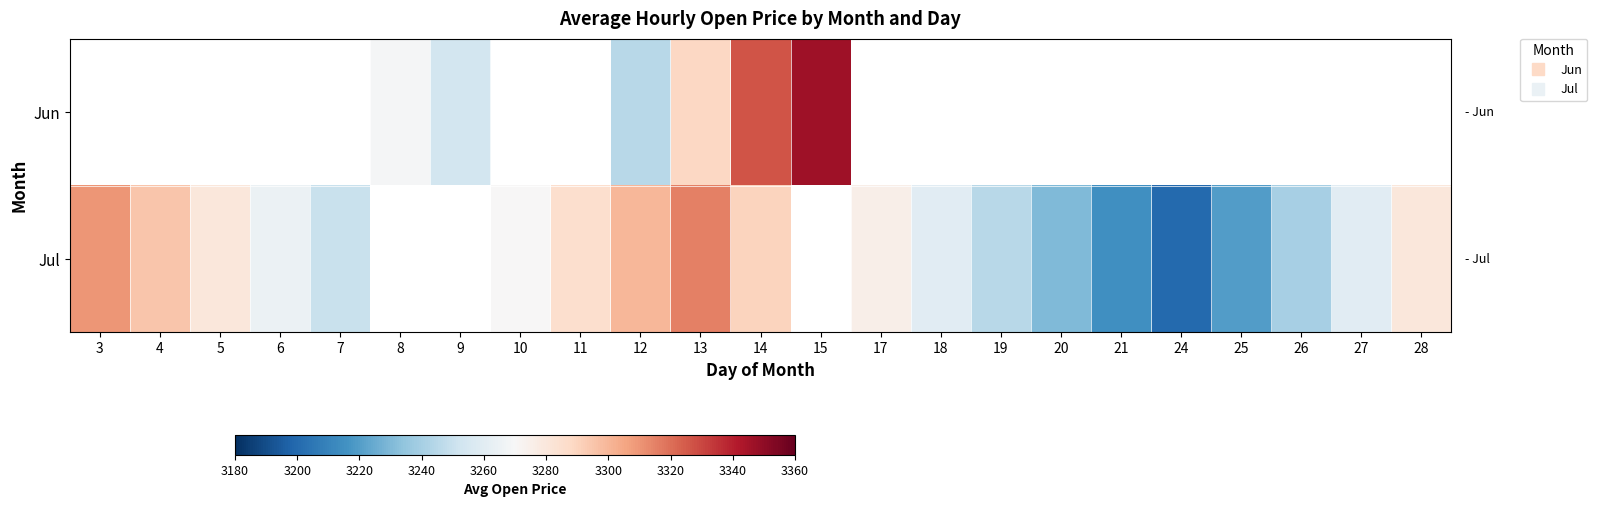

How many values in the Jul series exceed 3270?

9